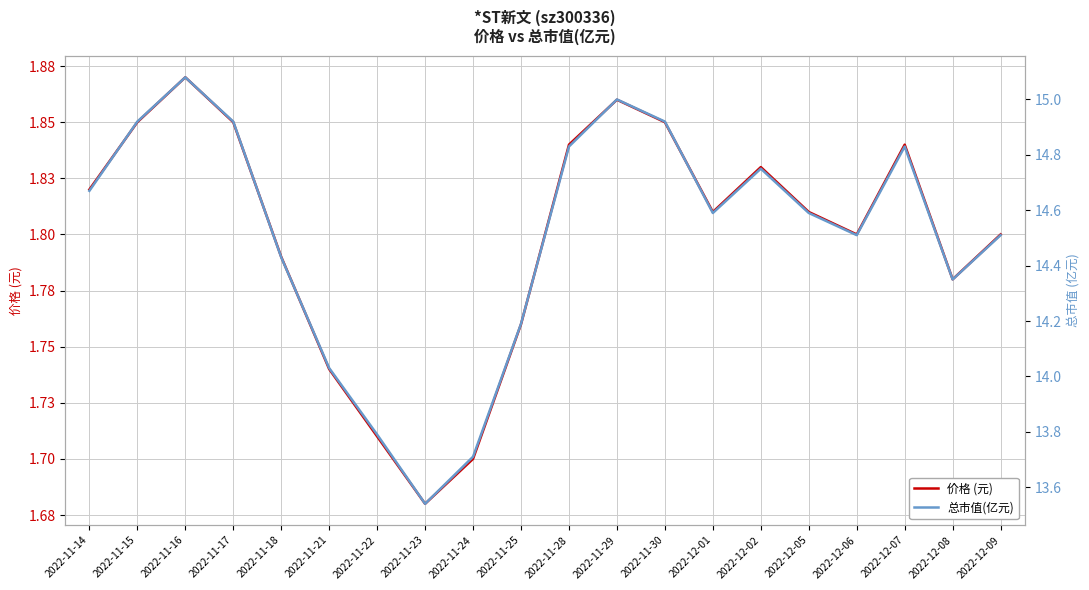

True or false: 总市值(亿元) and 价格 (元) cross at least once.

False